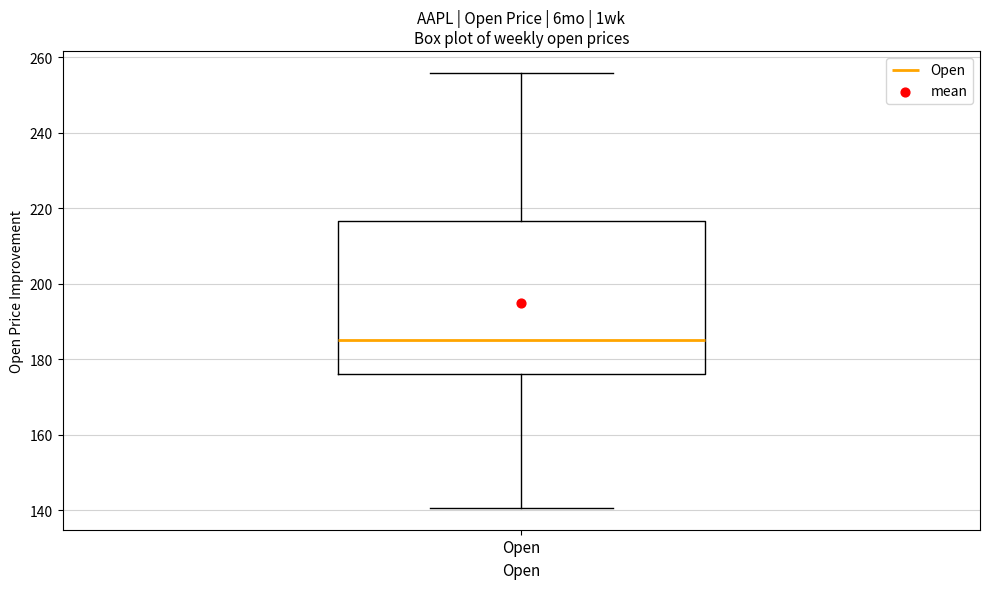

Read this box plot against the y-axis: the position of the median line, the range covered by the box, and the ends of both whiskers. The values are not printed on the chart, so give them approximately, as read against the axis.

median 184, box 176 to 216, whiskers 140 to 256